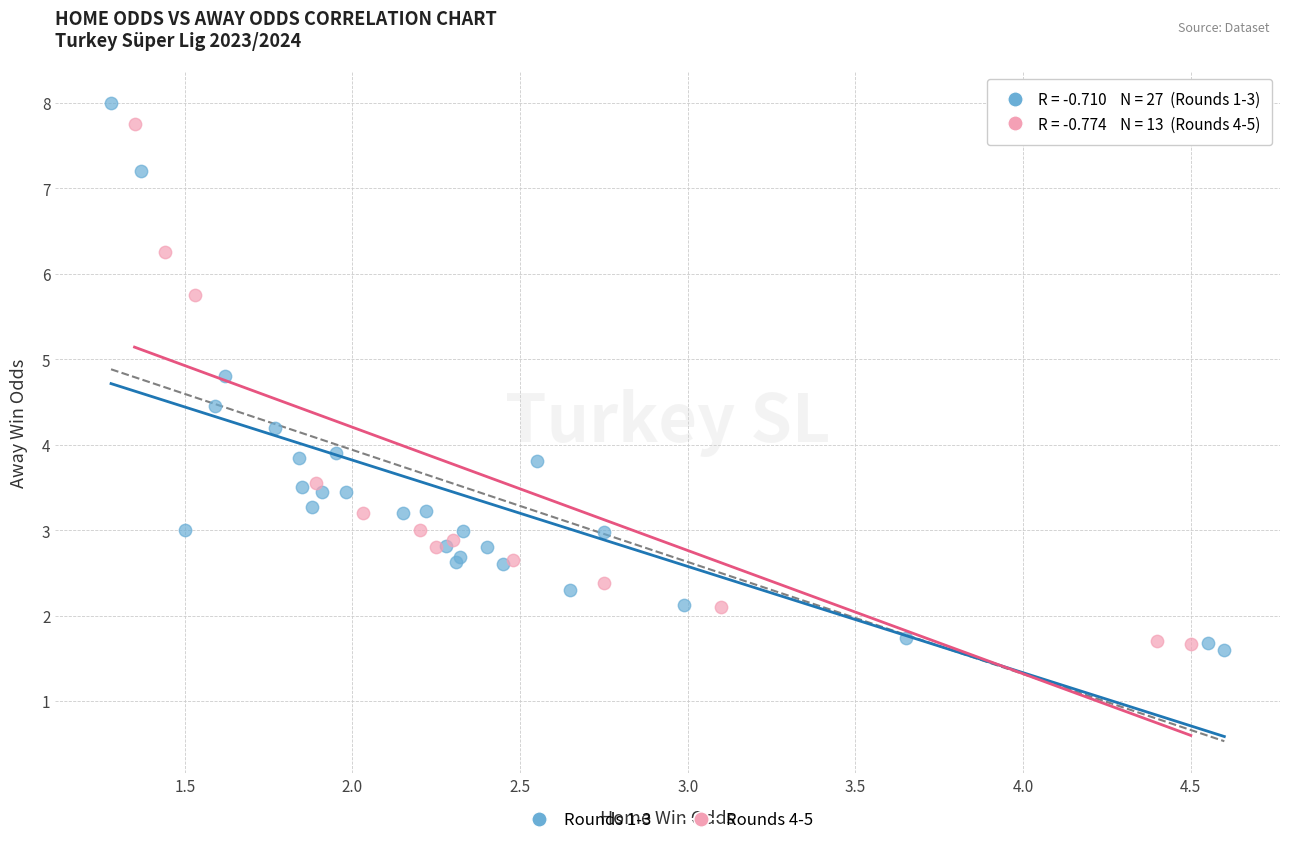

Which series contains the highest Y value?

Rounds 1-3